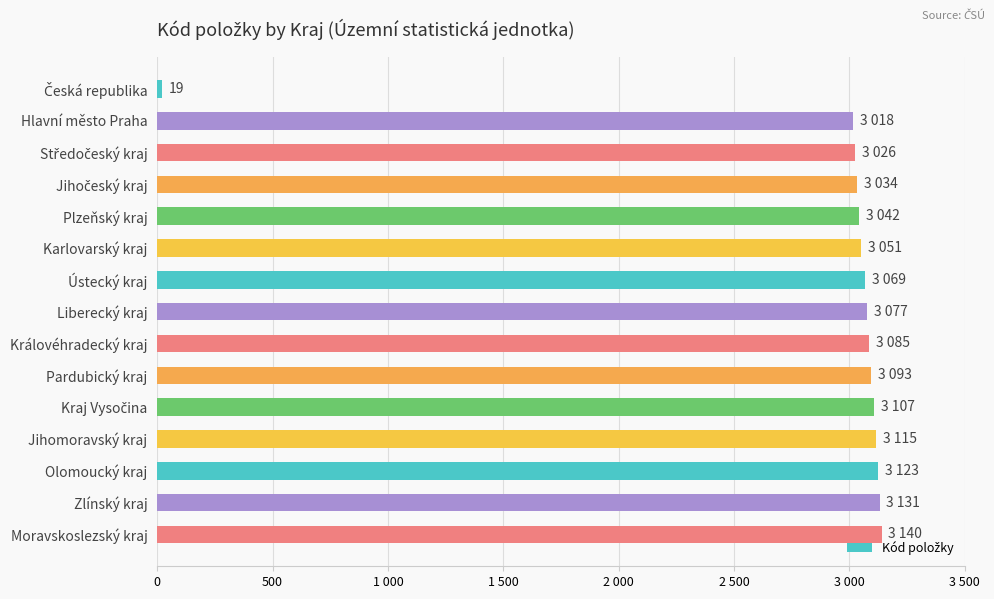

Does the chart contain any negative values?

No